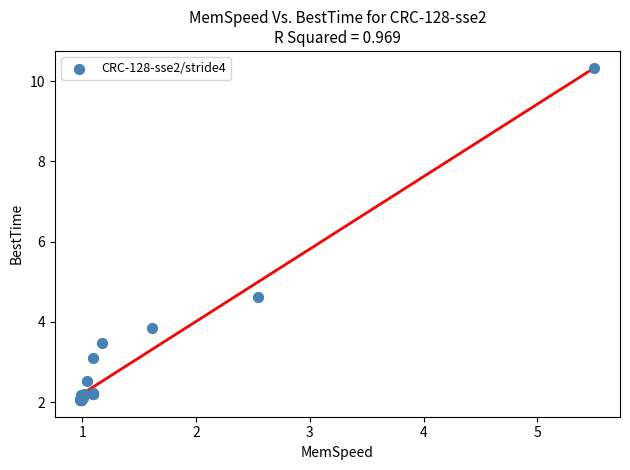

What Y value in the scatter plot is closest to 6?

4.6